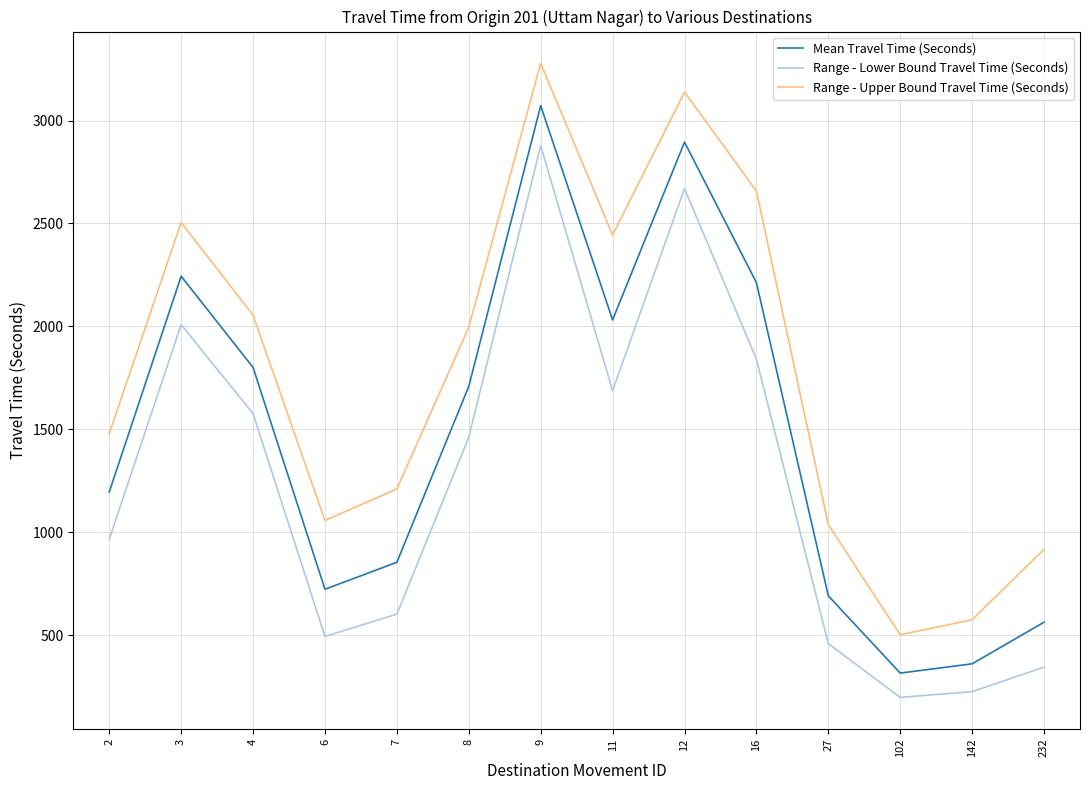

What is the difference between the maximum and minimum values in the Range - Lower Bound Travel Time (Seconds) series?

2679